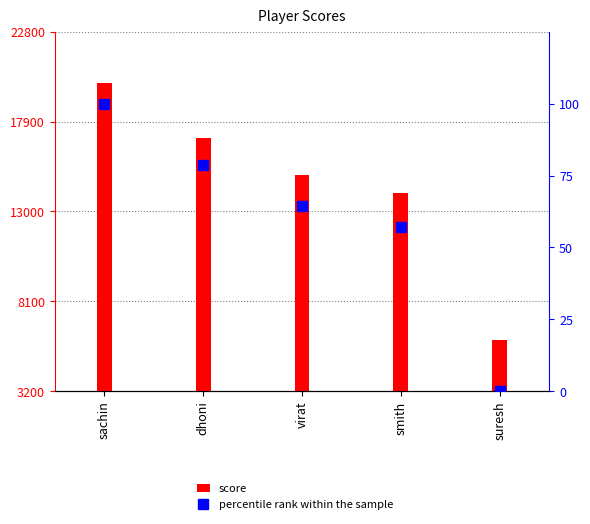

What position from the left is suresh?

5